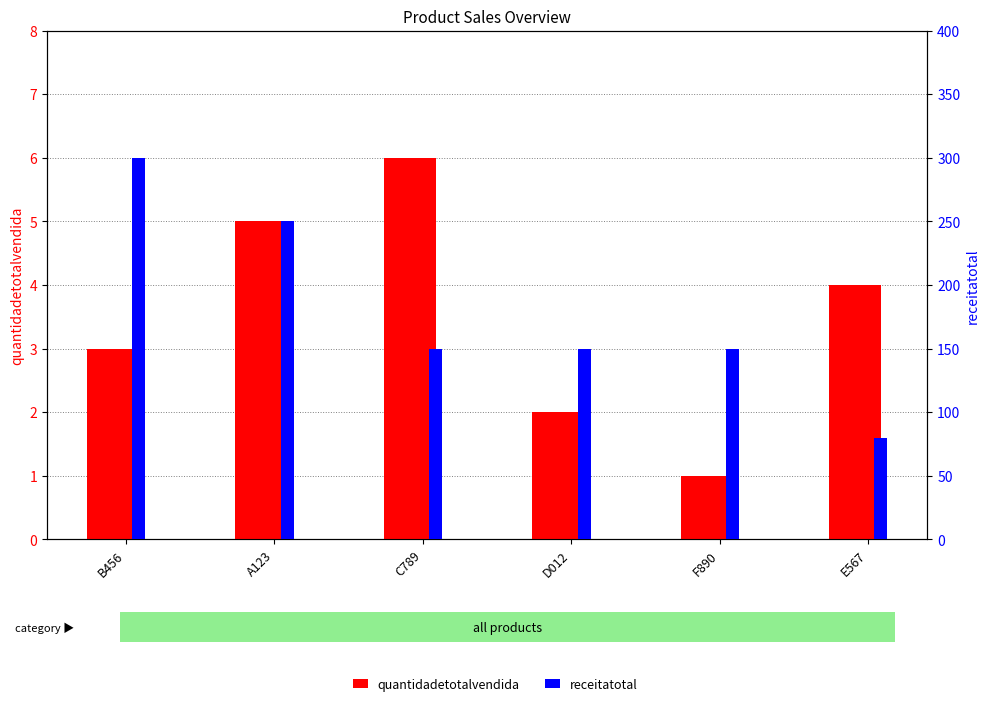

What is the total value across all series at F890?

151